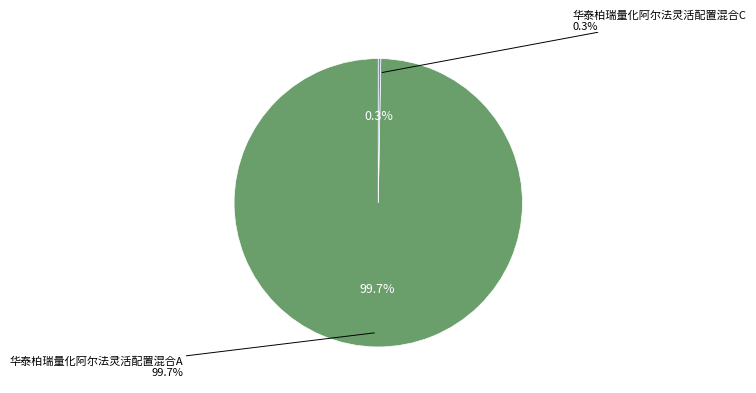

To the nearest percent, what is the average slice percentage?

50%